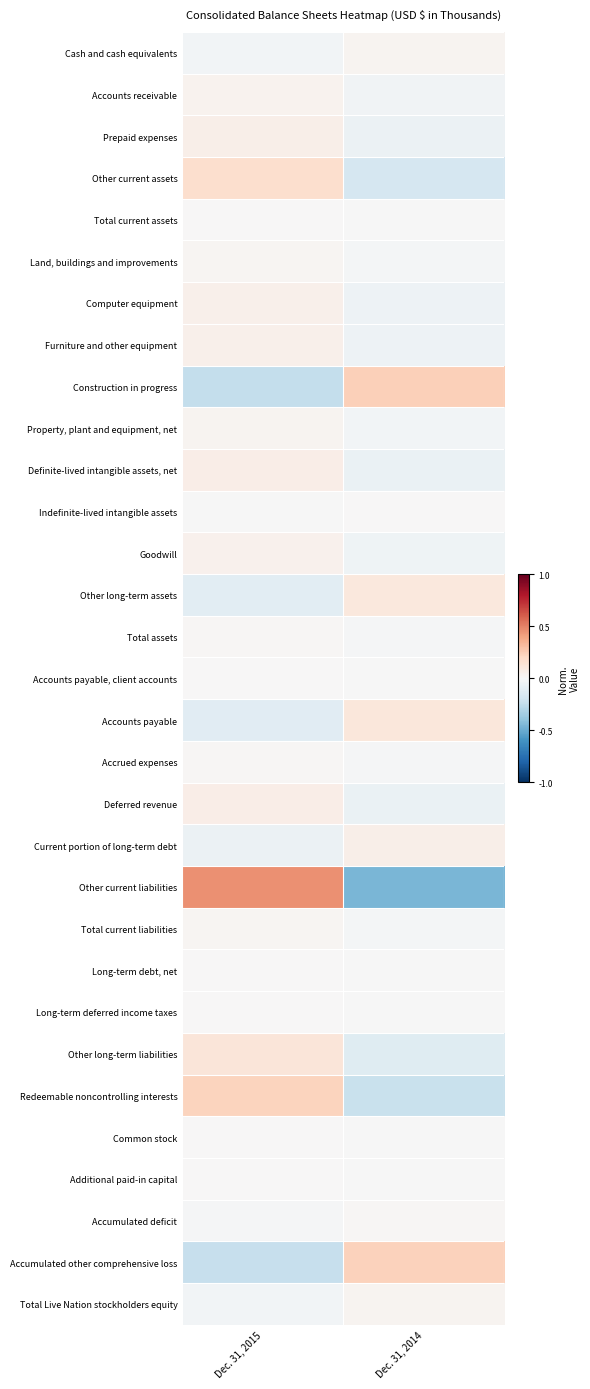

How many distinct data groups are displayed?

31